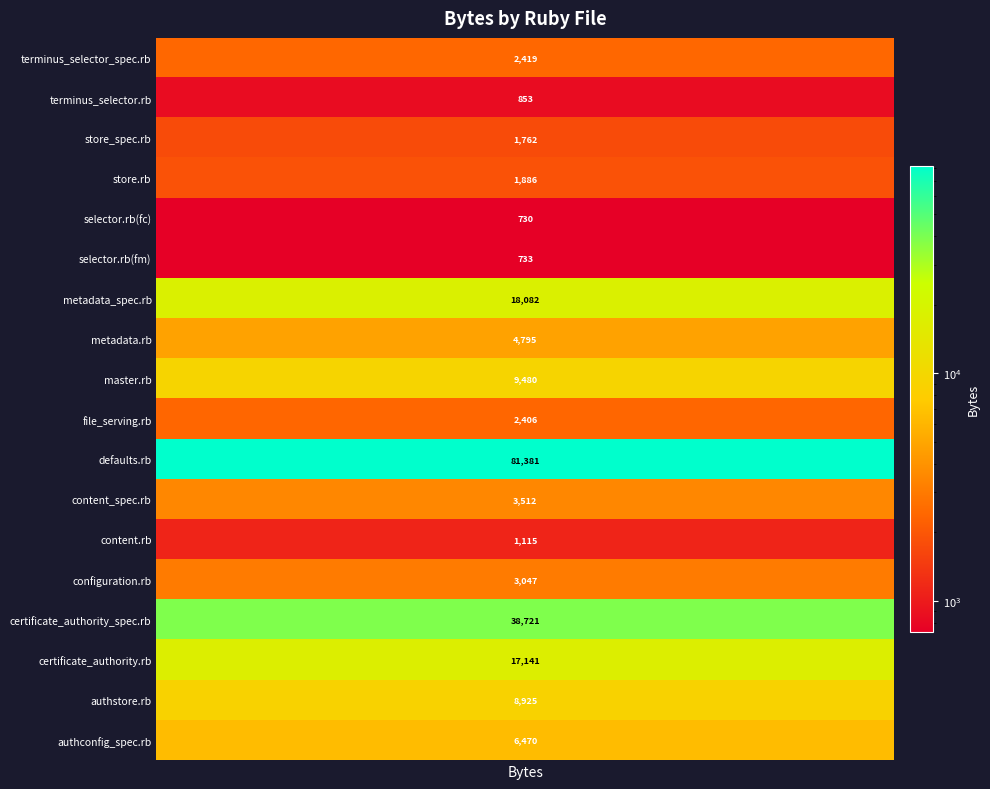

What is the greatest value displayed?

81381